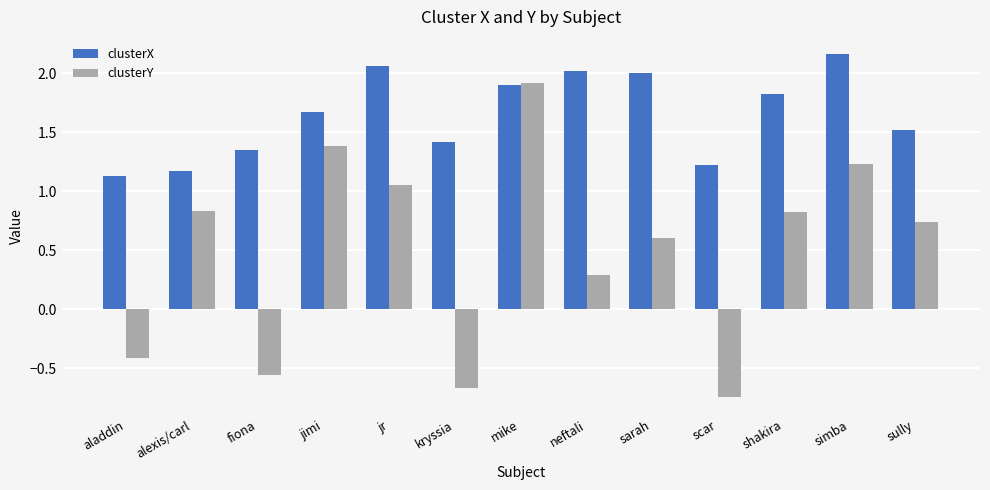

Which series has the largest total across all categories?

clusterX